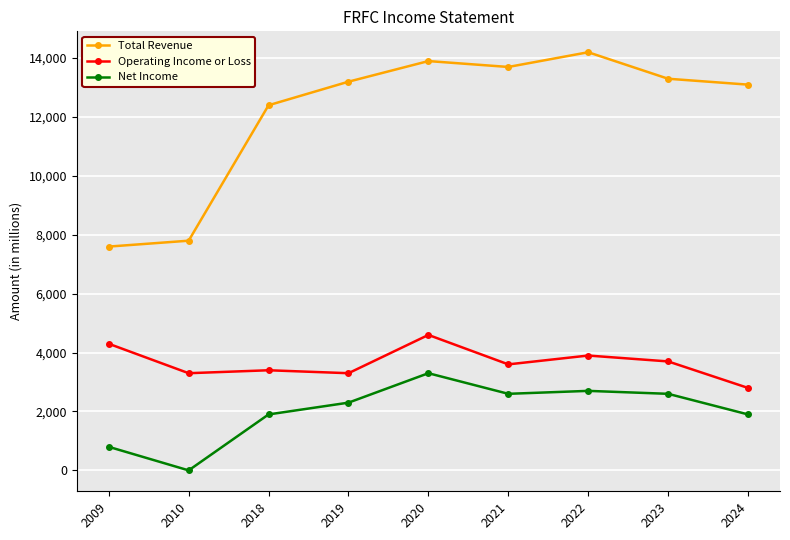

At 2020, list the series in order from smallest to largest.

Net Income, Operating Income or Loss, Total Revenue